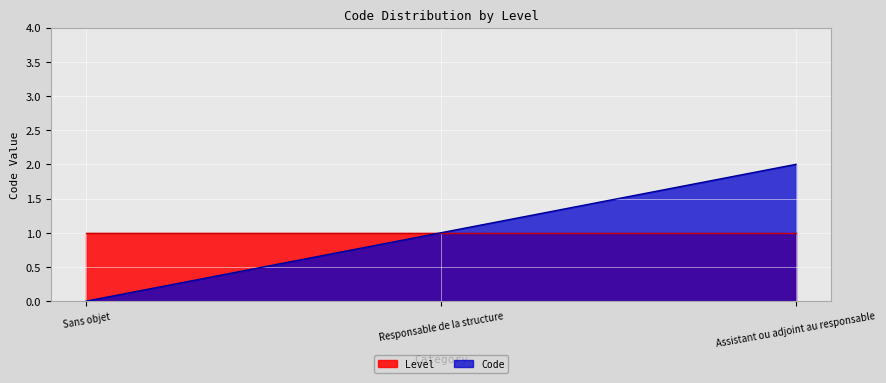

What is the greatest value displayed?

2